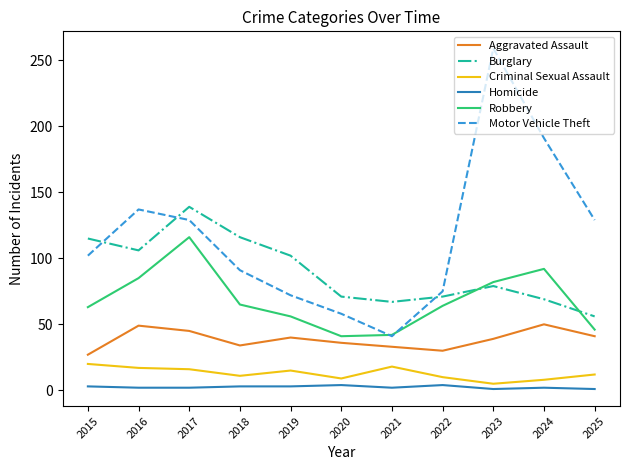

True or false: Aggravated Assault has more than 2 points higher than both neighbors.

True